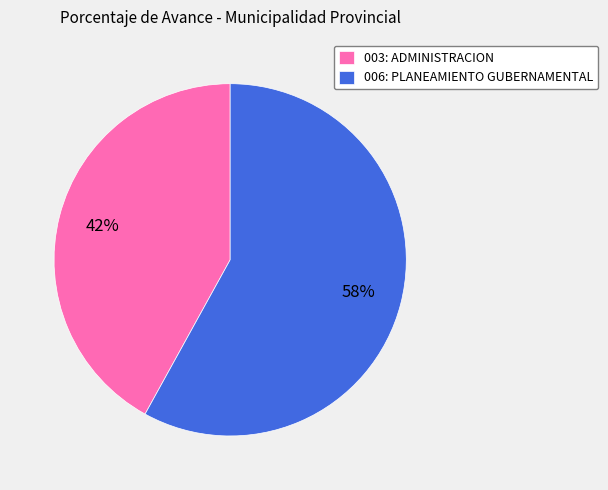

Rank the categories by value from highest to lowest.

006: PLANEAMIENTO GUBERNAMENTAL, 003: ADMINISTRACION